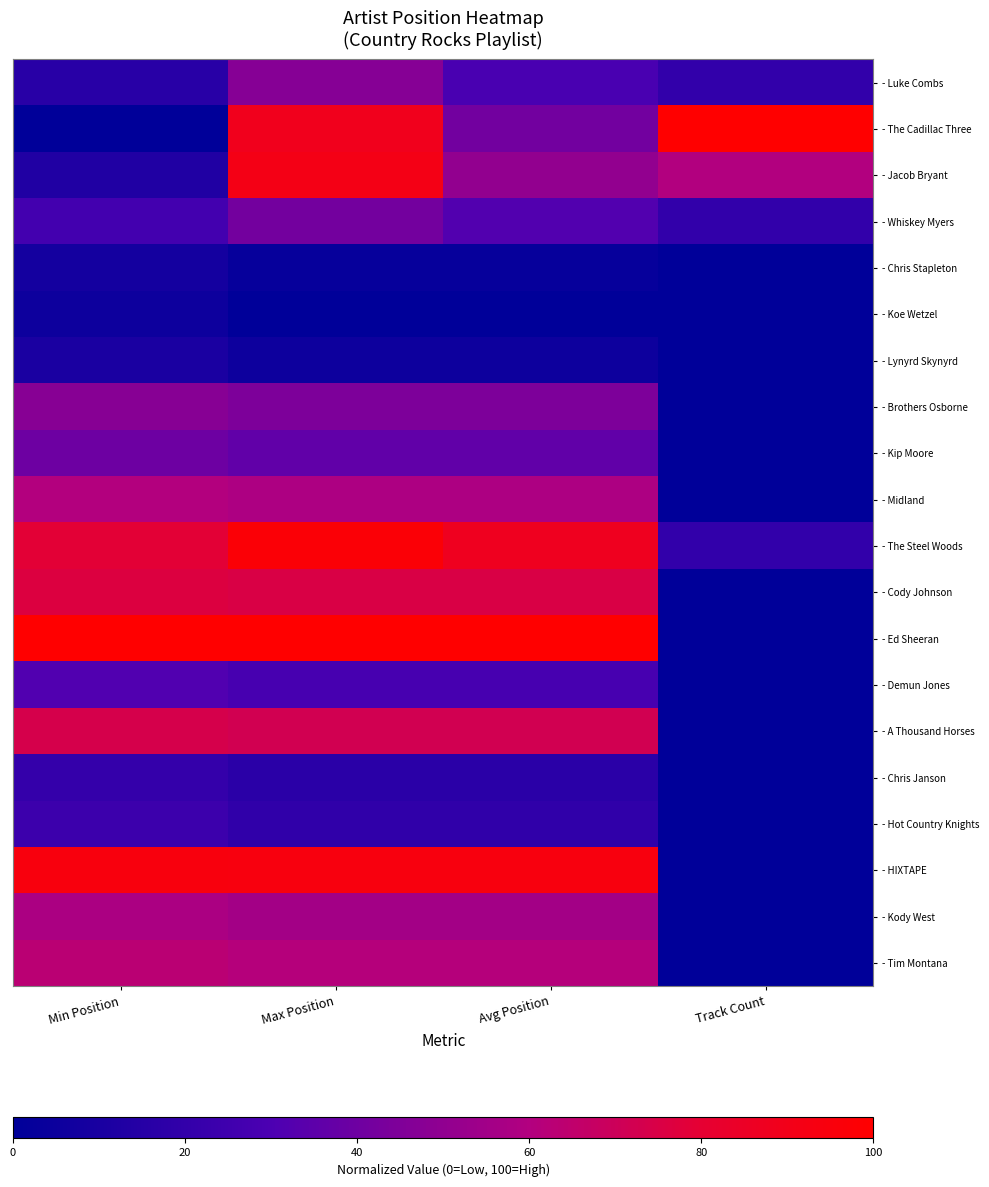

Count the number of categories in the chart.

4